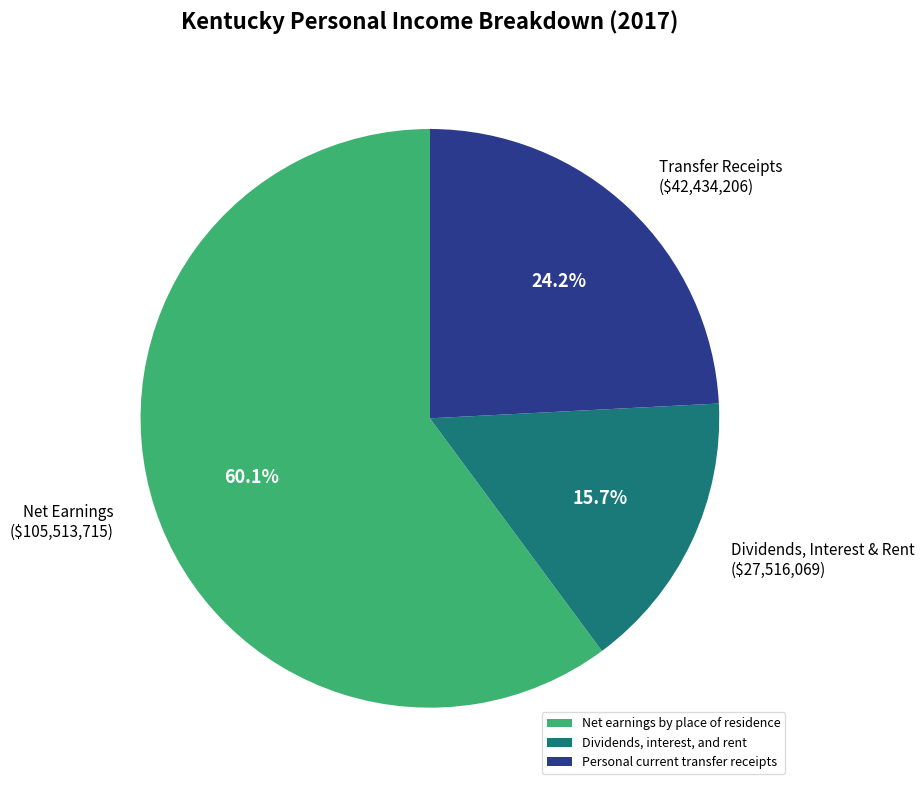

To the nearest percent, what is the difference between the largest and smallest slice percentages?

44%